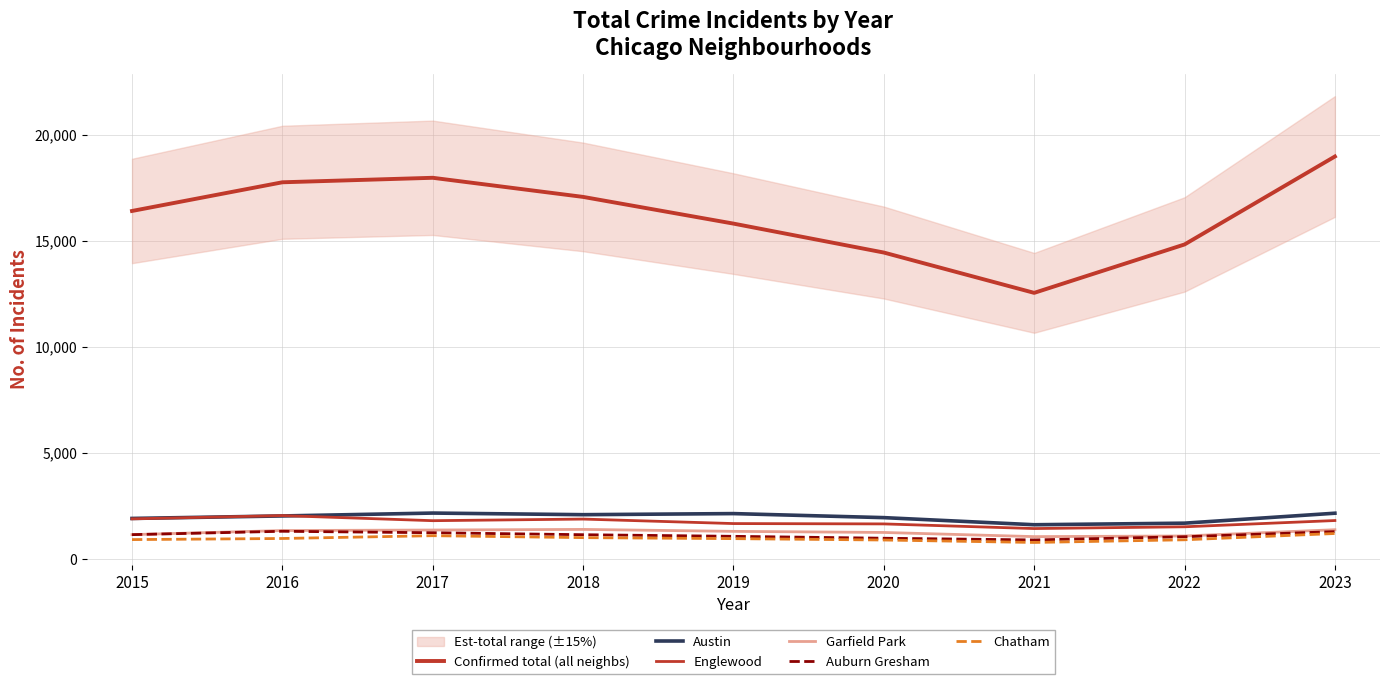

How many lines are shown in the chart?

6